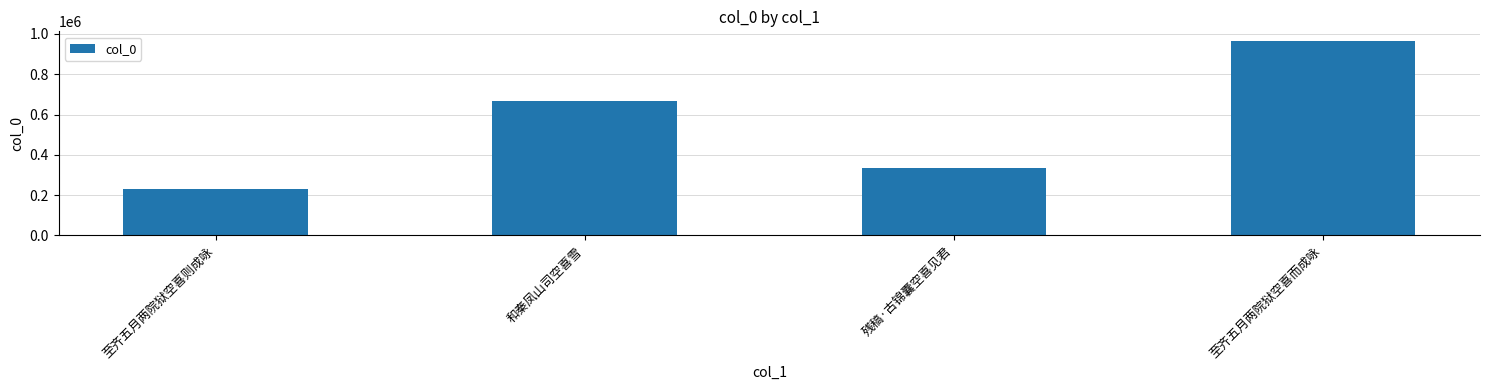

List the labels in order of value, largest first.

至齐五月两院狱空喜而成咏, 和秦凤山司空喜雪, 残稿·古锦囊空喜见君, 至齐五月两院狱空喜则成咏